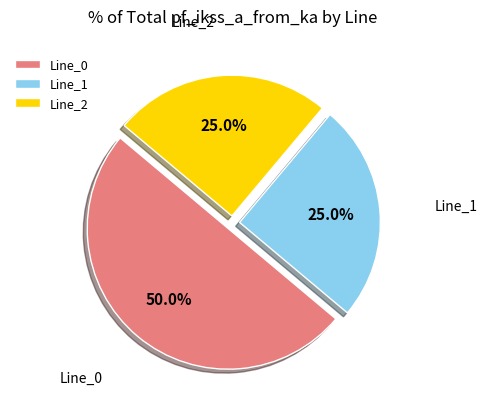

Which has a higher value, Line_1 or Line_0?

Line_0